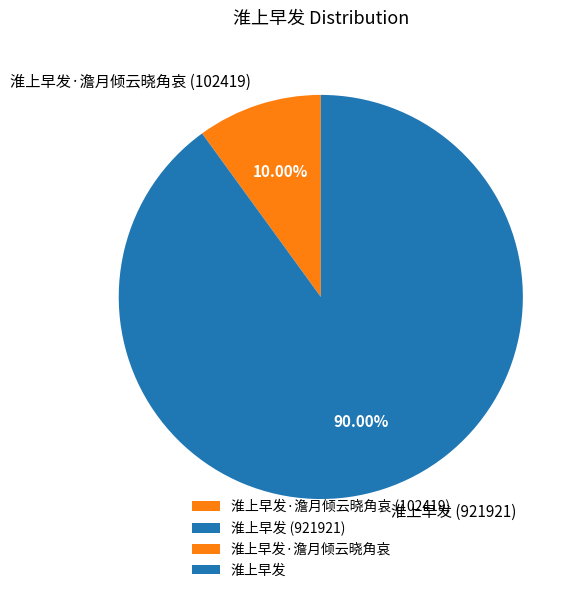

Count the number of slices in the pie.

2